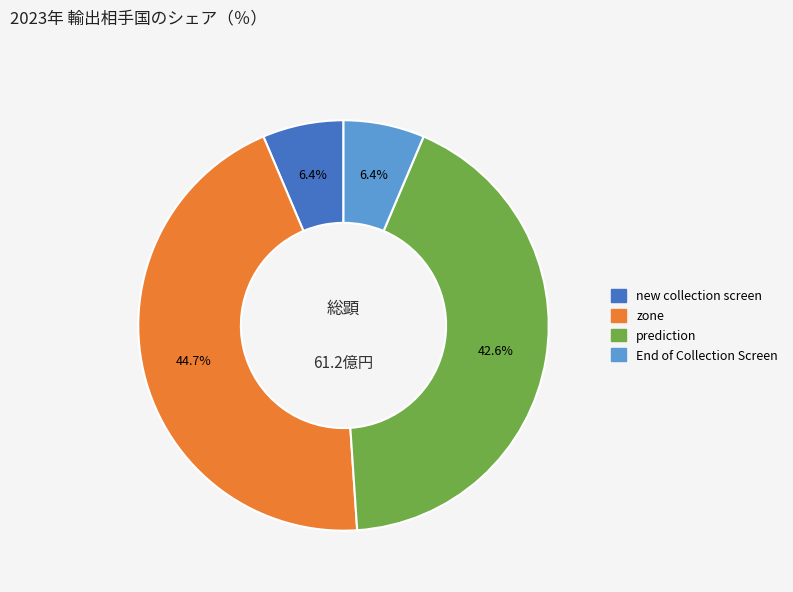

What portion of the pie excludes prediction?

57.4%